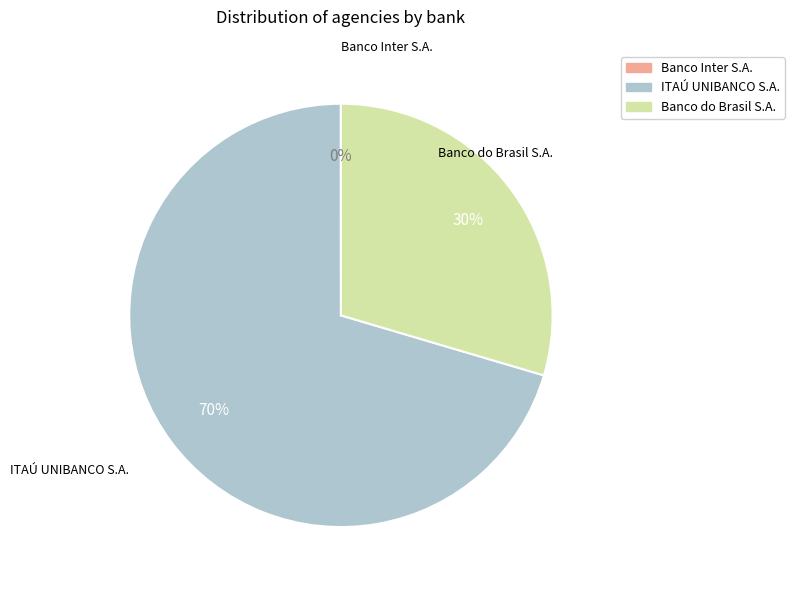

To the nearest percent, what percentage of the pie is Banco do Brasil S.A.?

30%